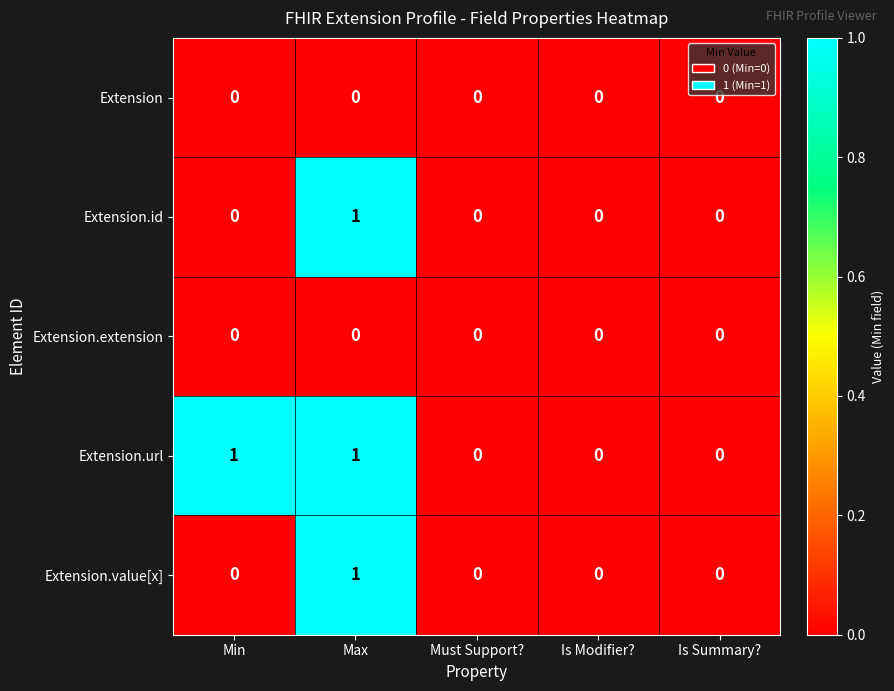

Which series has the largest total across all categories?

Extension.url